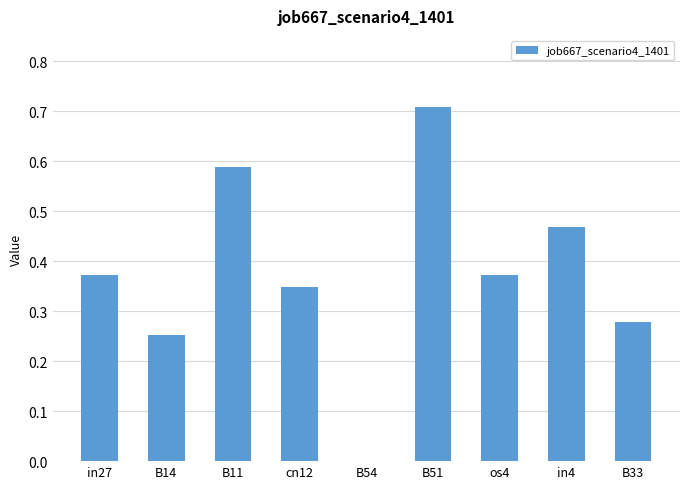

What is the difference between the values at os4 and B14?

0.1